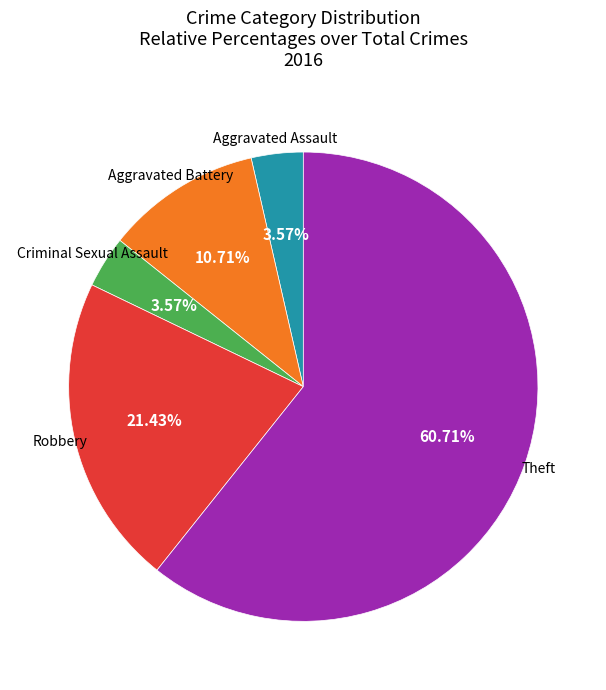

Does any single category account for the majority?

Yes